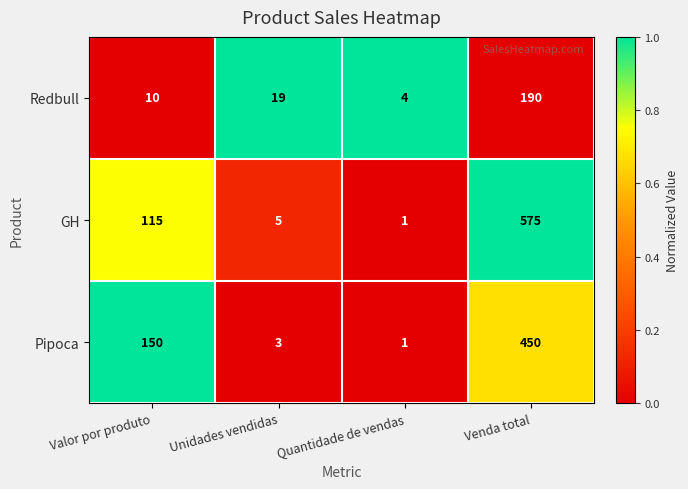

What is the spread (max minus min) of values at Unidades vendidas?

16